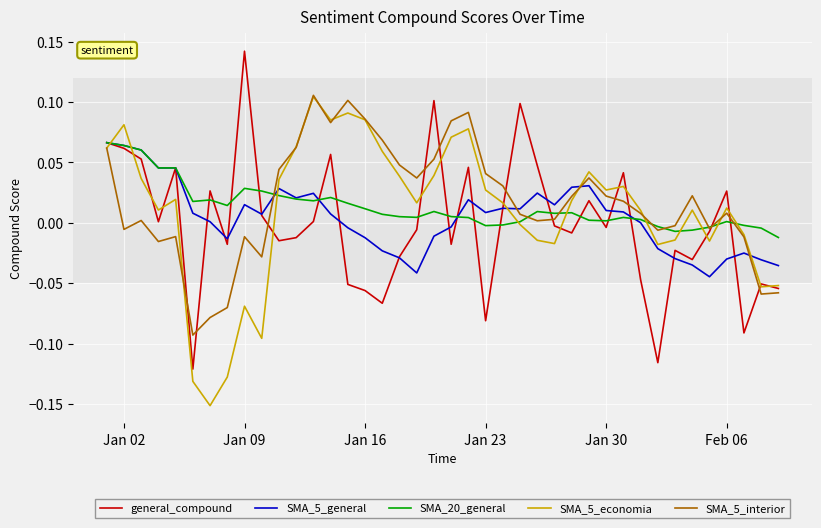

Rank the series by their average value, from highest to lowest.

SMA_5_interior, SMA_20_general, SMA_5_economia, SMA_5_general, general_compound